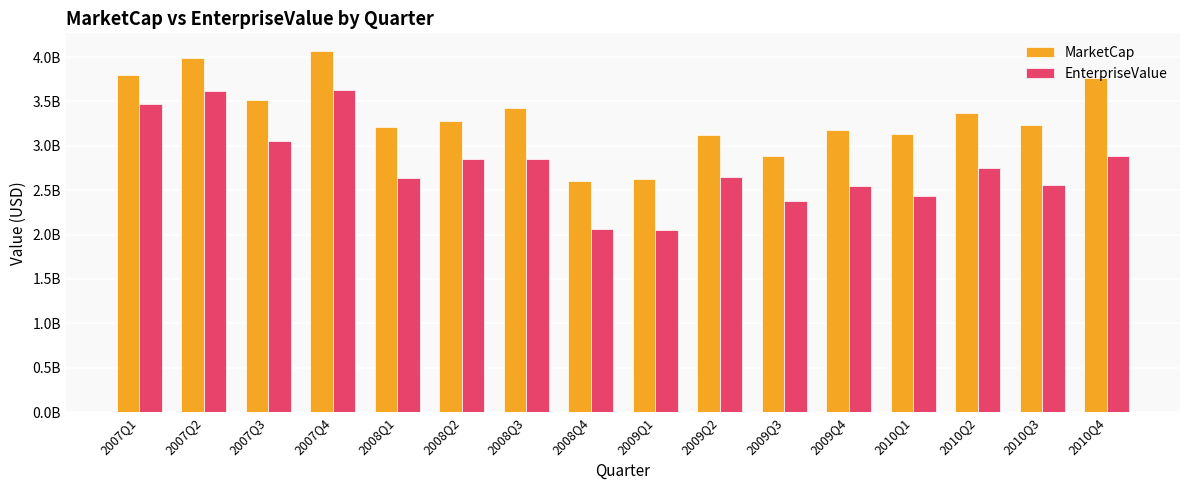

What are all the series names shown in the legend?

MarketCap, EnterpriseValue